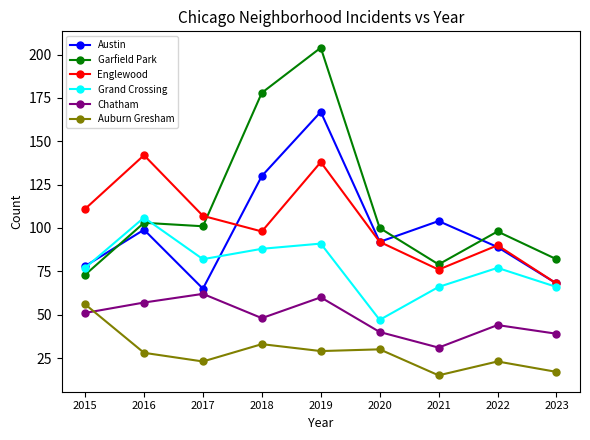

Reading left to right, extract all data points from this chart.

Austin: 78	99	65	130	167	92	104	89	68
Garfield Park: 73	103	101	178	204	100	79	98	82
Englewood: 111	142	107	98	138	92	76	90	68
Grand Crossing: 77	106	82	88	91	47	66	77	66
Chatham: 51	57	62	48	60	40	31	44	39
Auburn Gresham: 56	28	23	33	29	30	15	23	17